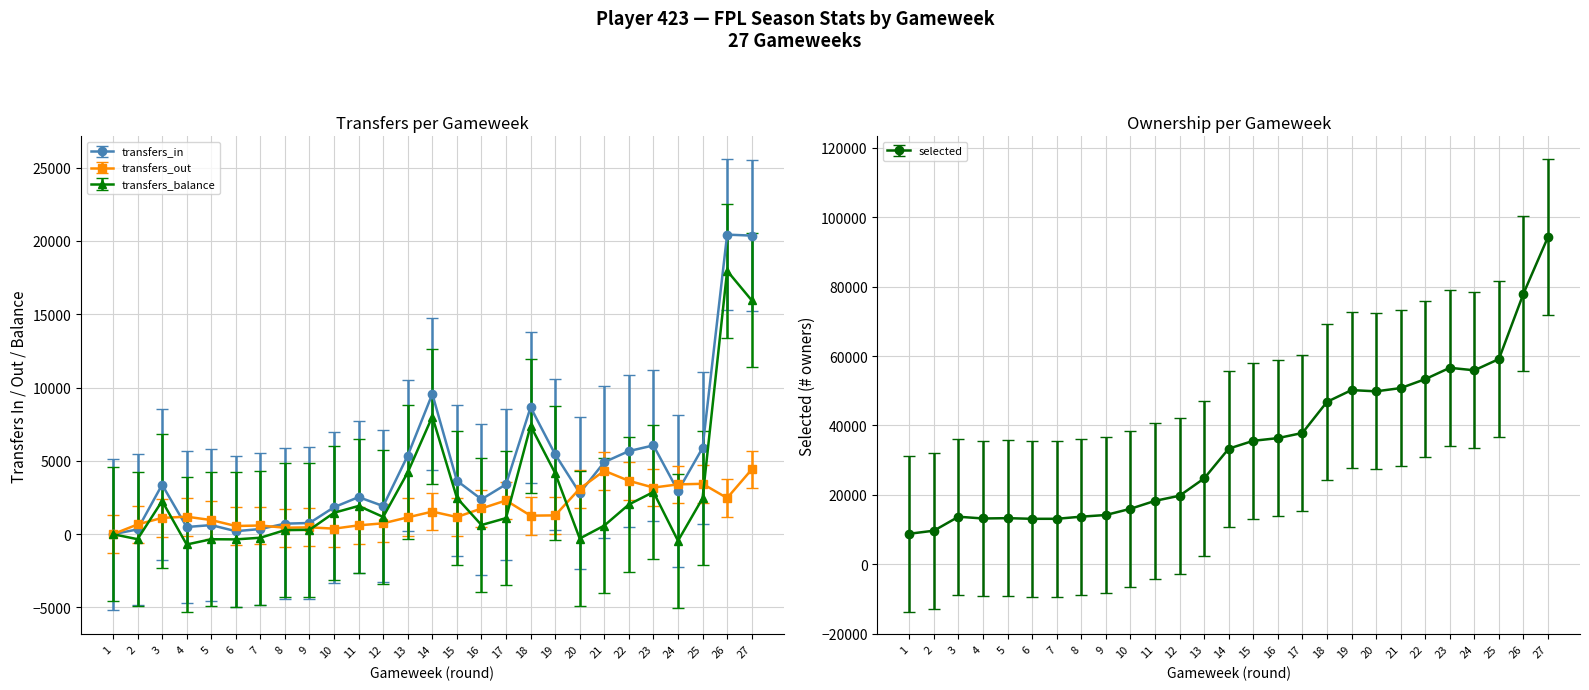

True or false: transfers_out has more than 1 interior local peaks.

True